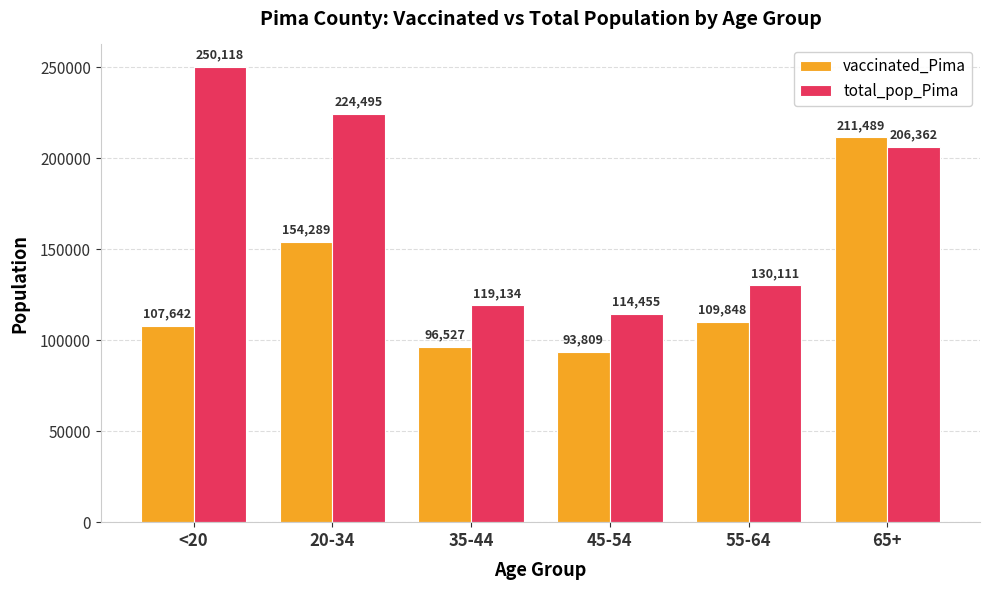

What is the minimum value for total_pop_Pima?

114455